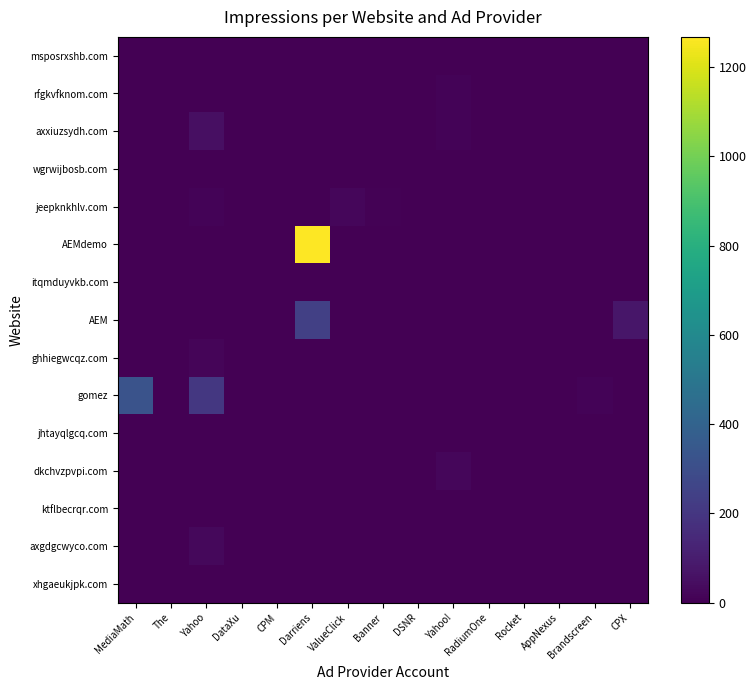

Count the number of data series in this chart.

15